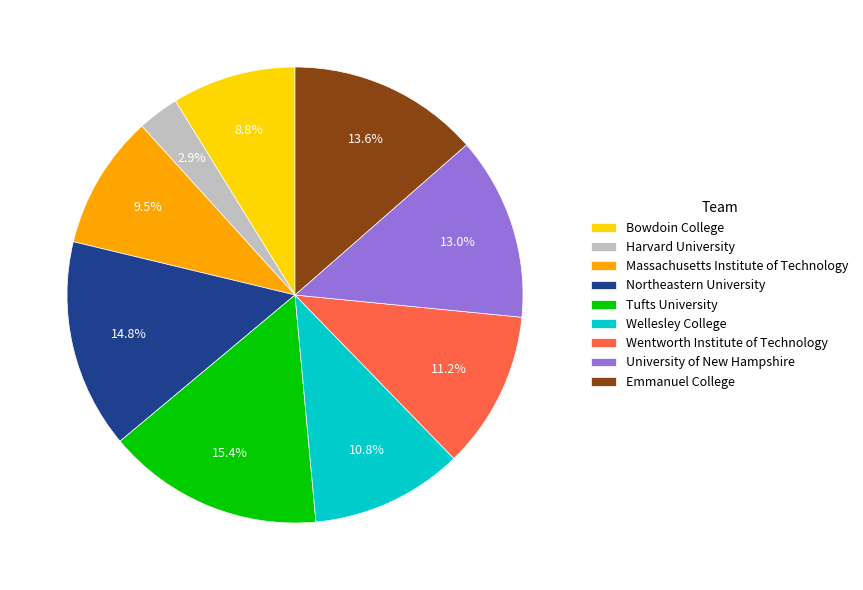

True or false: Tufts University accounts for 23% of the total.

False